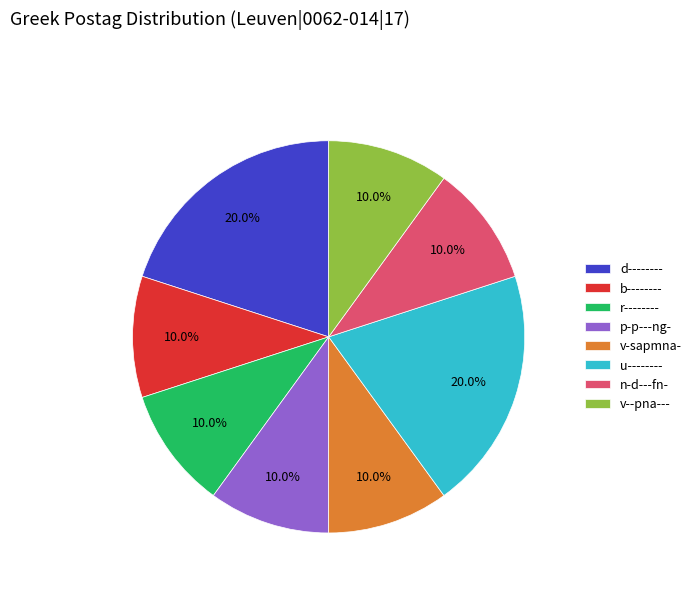

To the nearest percent, what is the average slice percentage?

12%